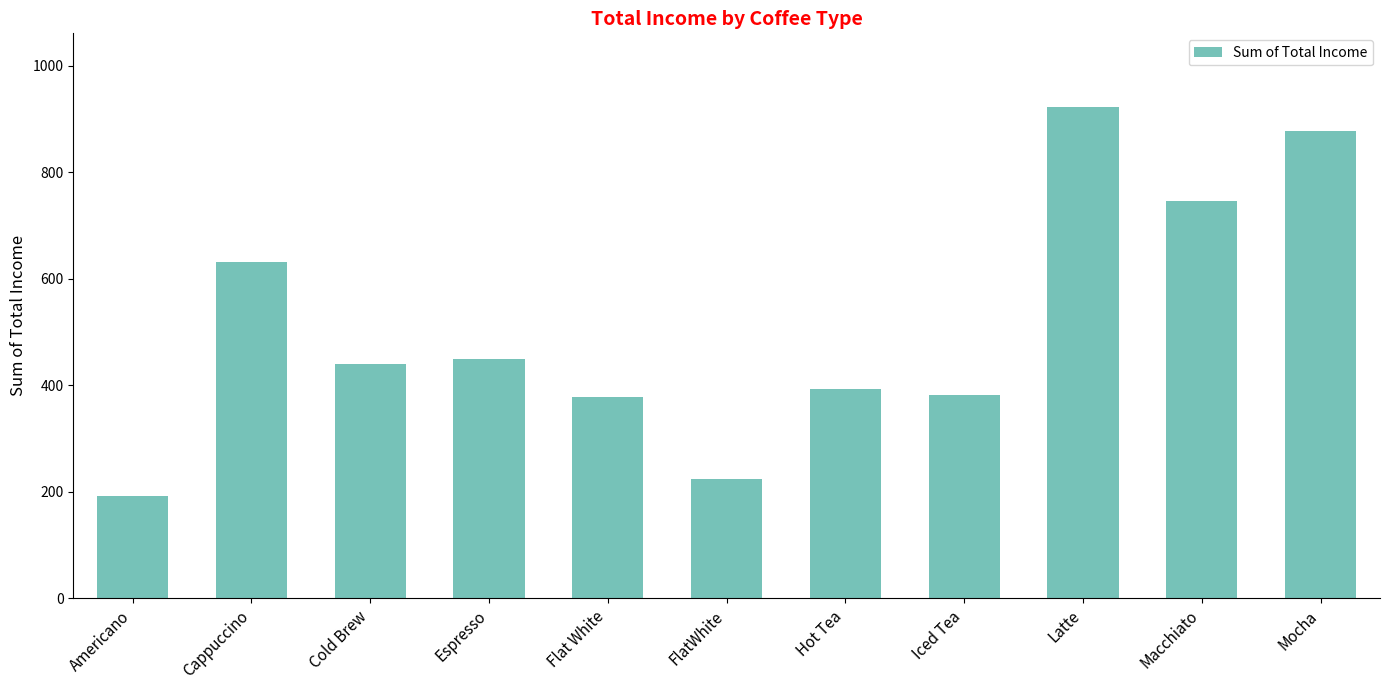

What is the label of the 8th bar from the right?

Espresso